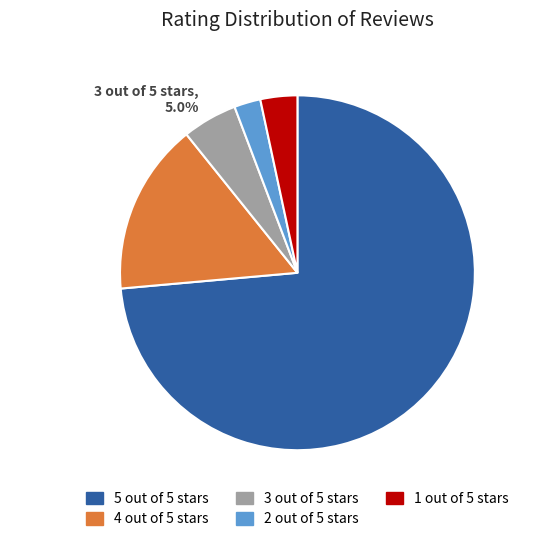

Does 5 out of 5 stars account for over 50% of the chart?

Yes